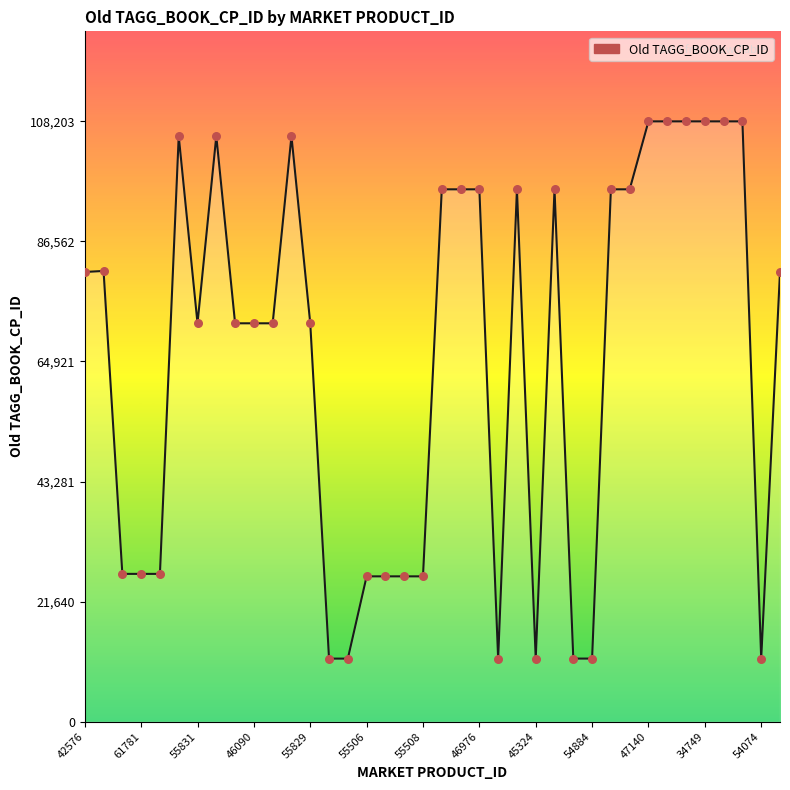

What is the maximum value shown in the chart?

108203